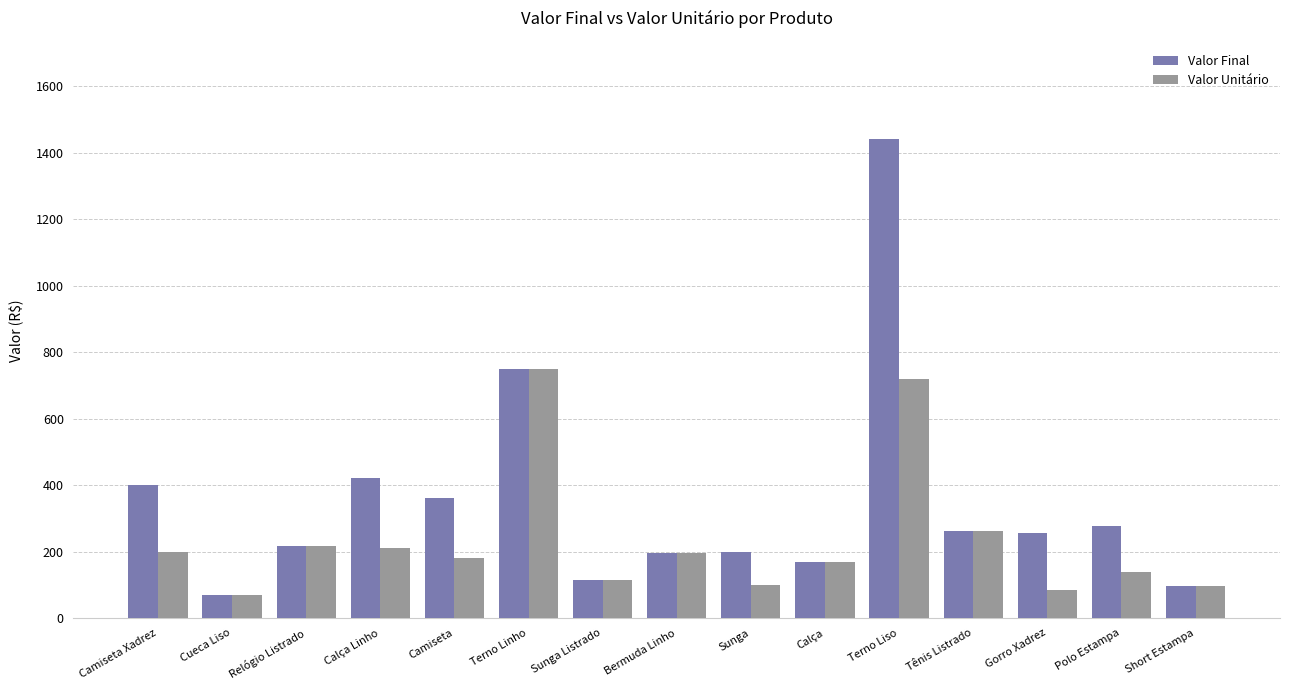

List the series in order of their overall mean, highest first.

Valor Final, Valor Unitário